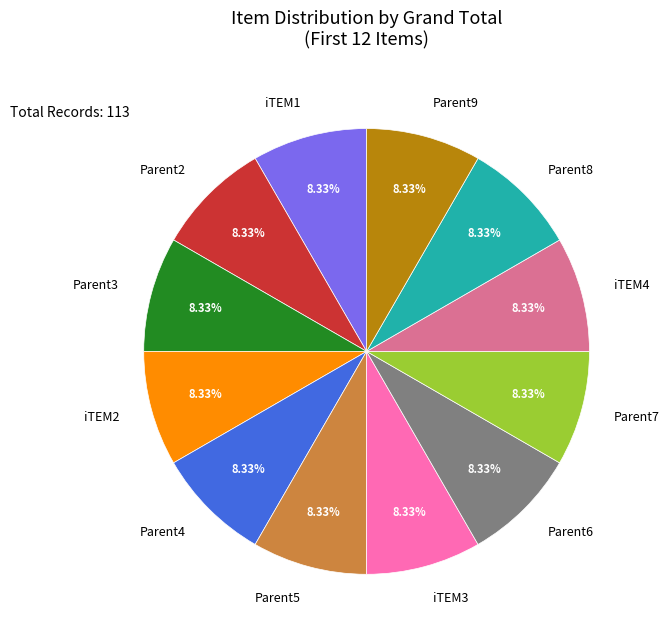

To the nearest percent, what portion does Parent2 represent?

8%